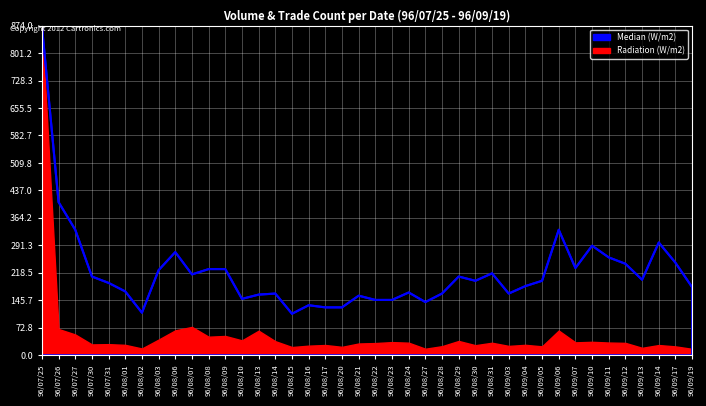

True or false: the data has more than 2 interior local peaks.

True